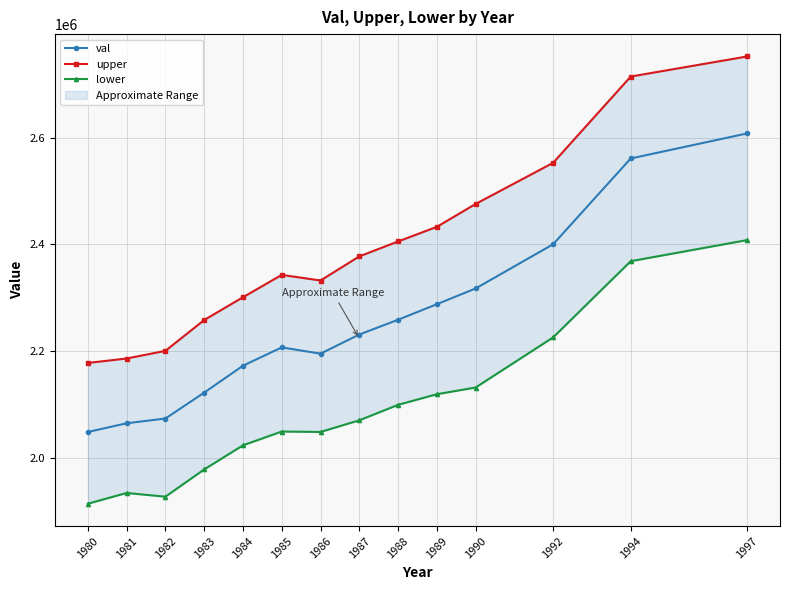

Which has a higher value, 1984 or 1986?

1986